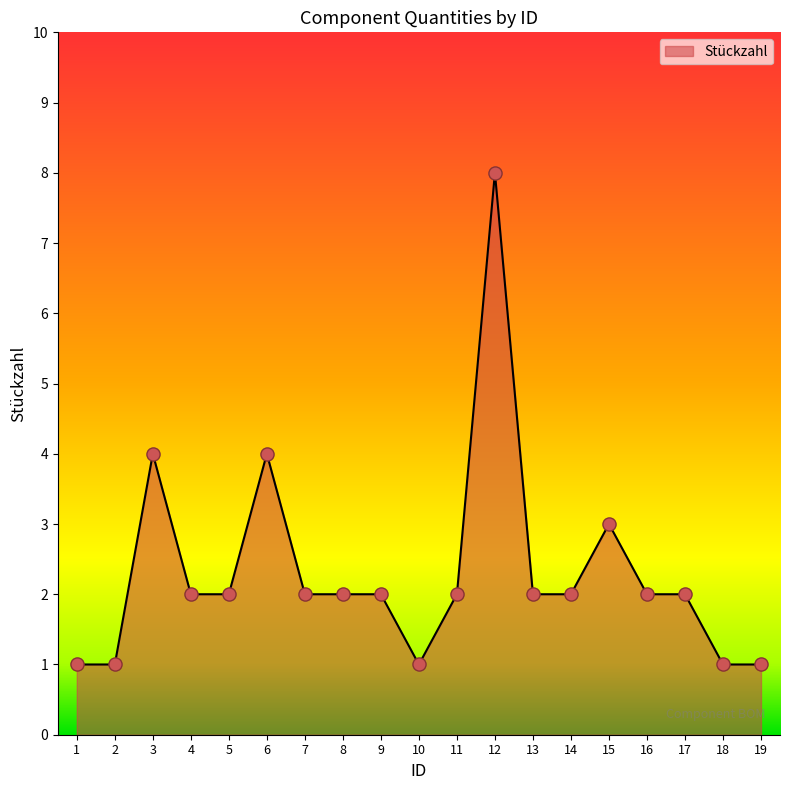

Approximately how many times larger is the value at 1 compared to 10?

1.0